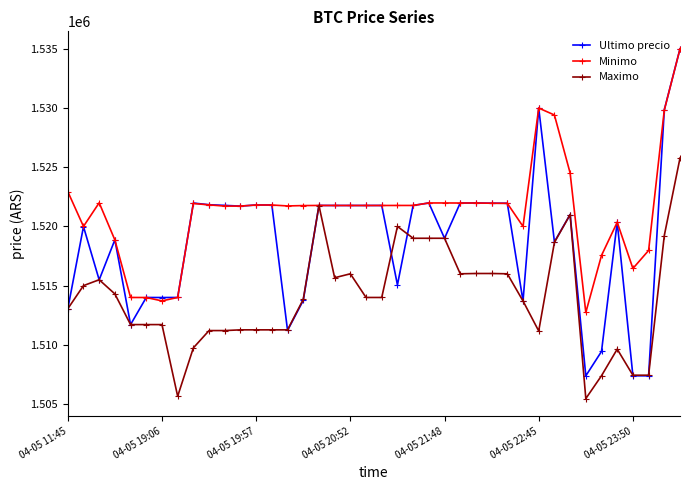

What is the highest value of the Ultimo precio series?

1534999.0